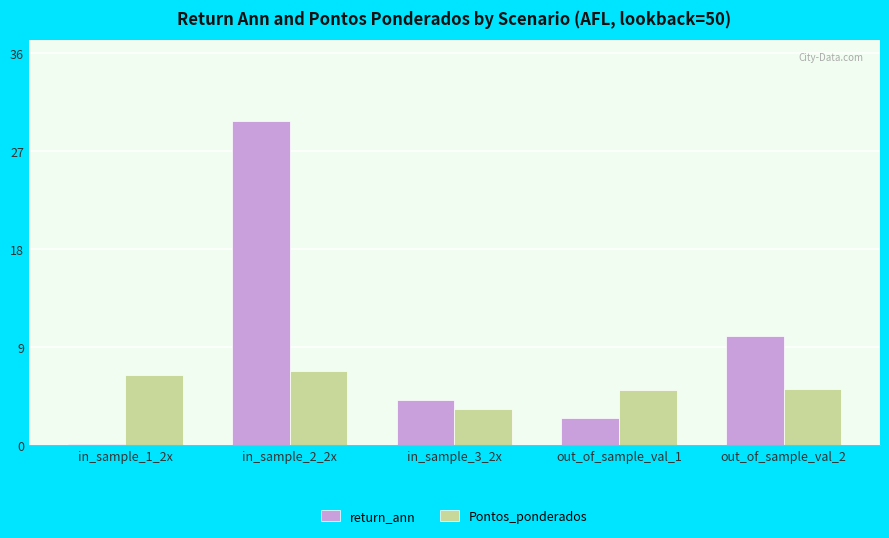

What are all the series names shown in the legend?

return_ann, Pontos_ponderados